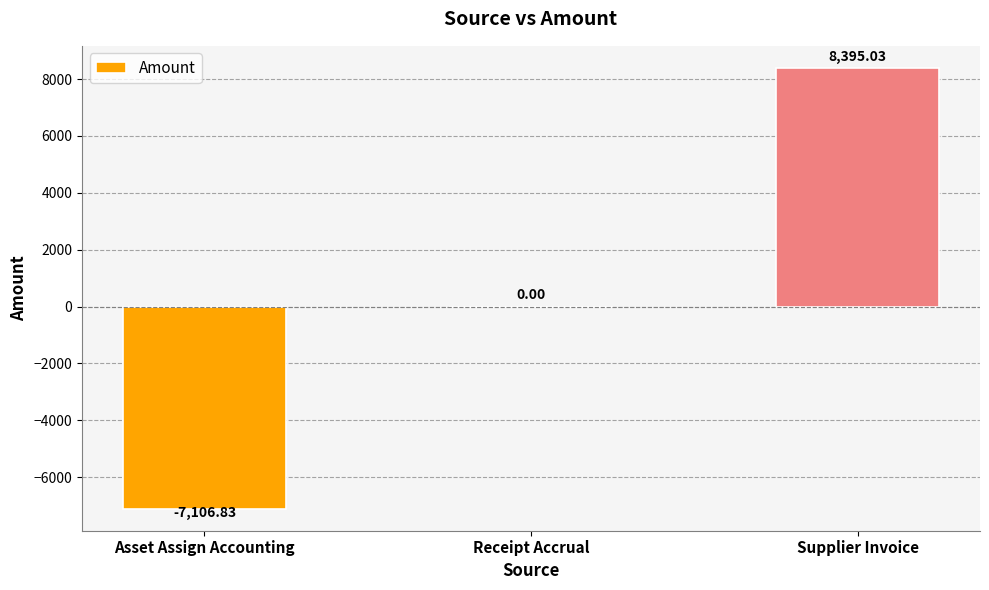

Where is the data nearest to the value 644?

Receipt Accrual